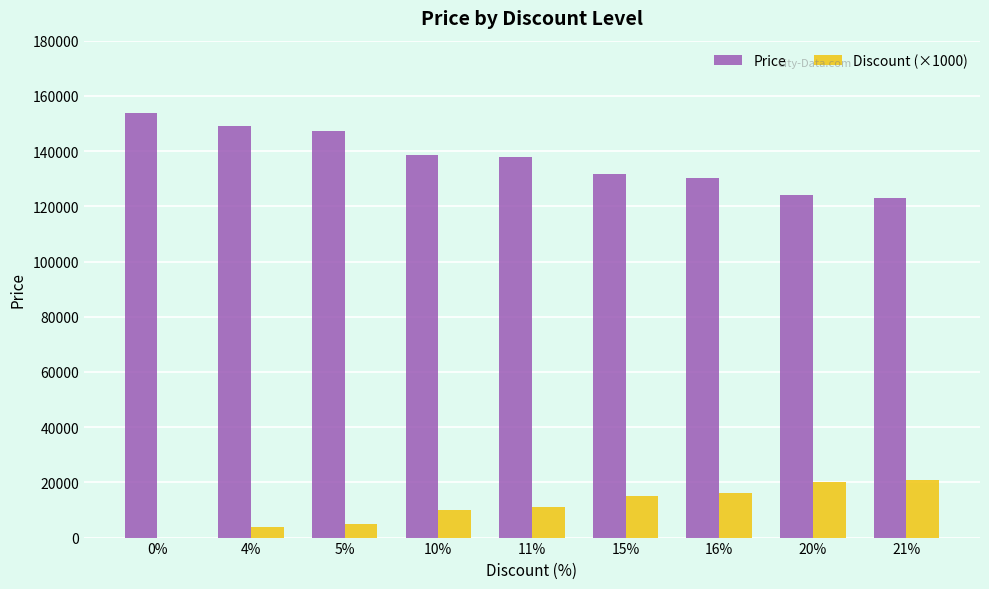

Reading left to right, extract all data points from this chart.

Price: 0%=153800	4%=149000	5%=147200	10%=138730	11%=138000	15%=131700	16%=130200	20%=124000	21%=122900
Discount (×1000): 0%=0	4%=4000	5%=5000	10%=10000	11%=11000	15%=15000	16%=16000	20%=20000	21%=21000